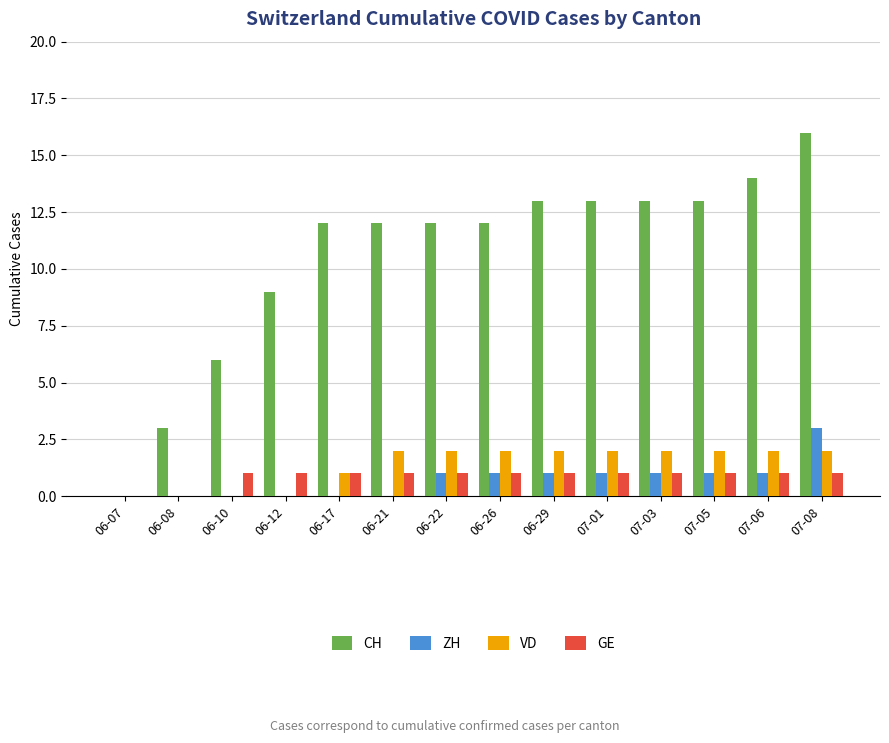

Which label corresponds to the largest value in the chart?

07-08